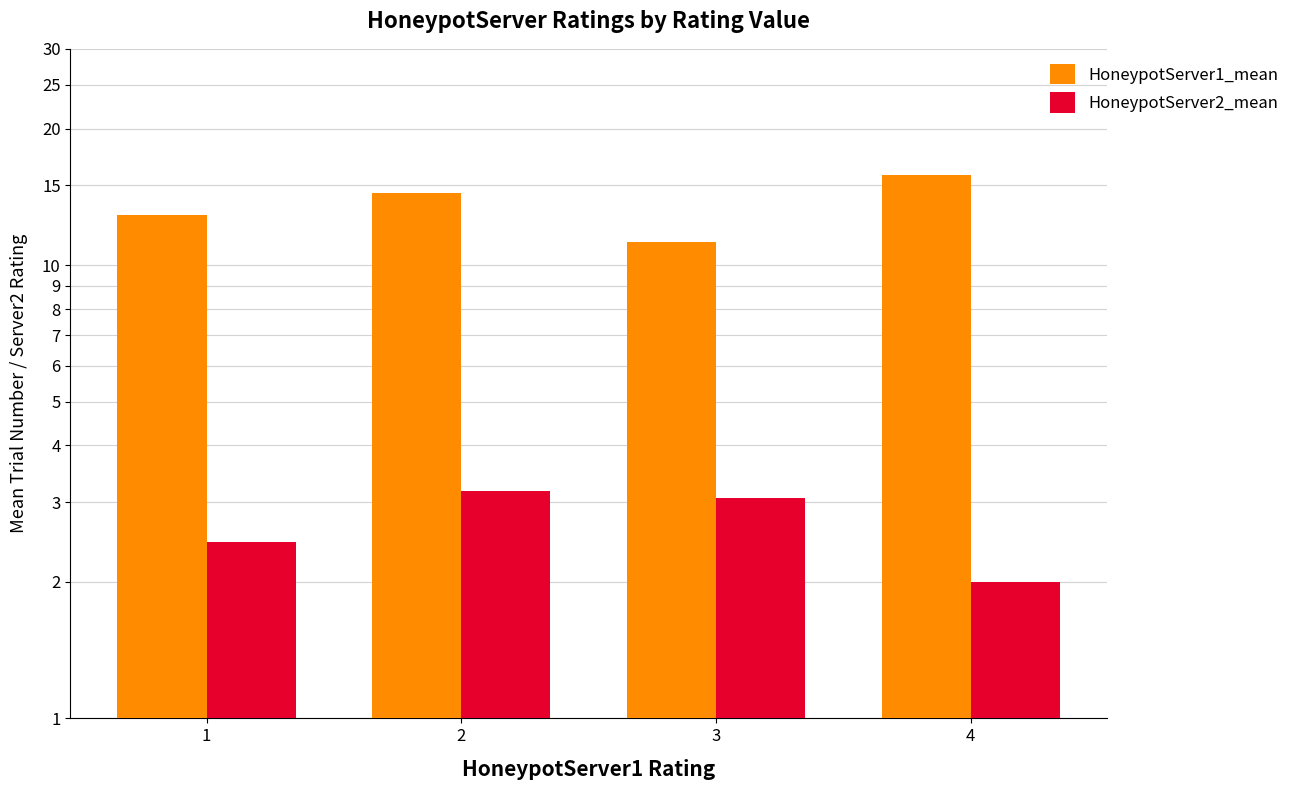

Is the value of HoneypotServer1_mean at 4 greater than the value of HoneypotServer2_mean at 3?

Yes